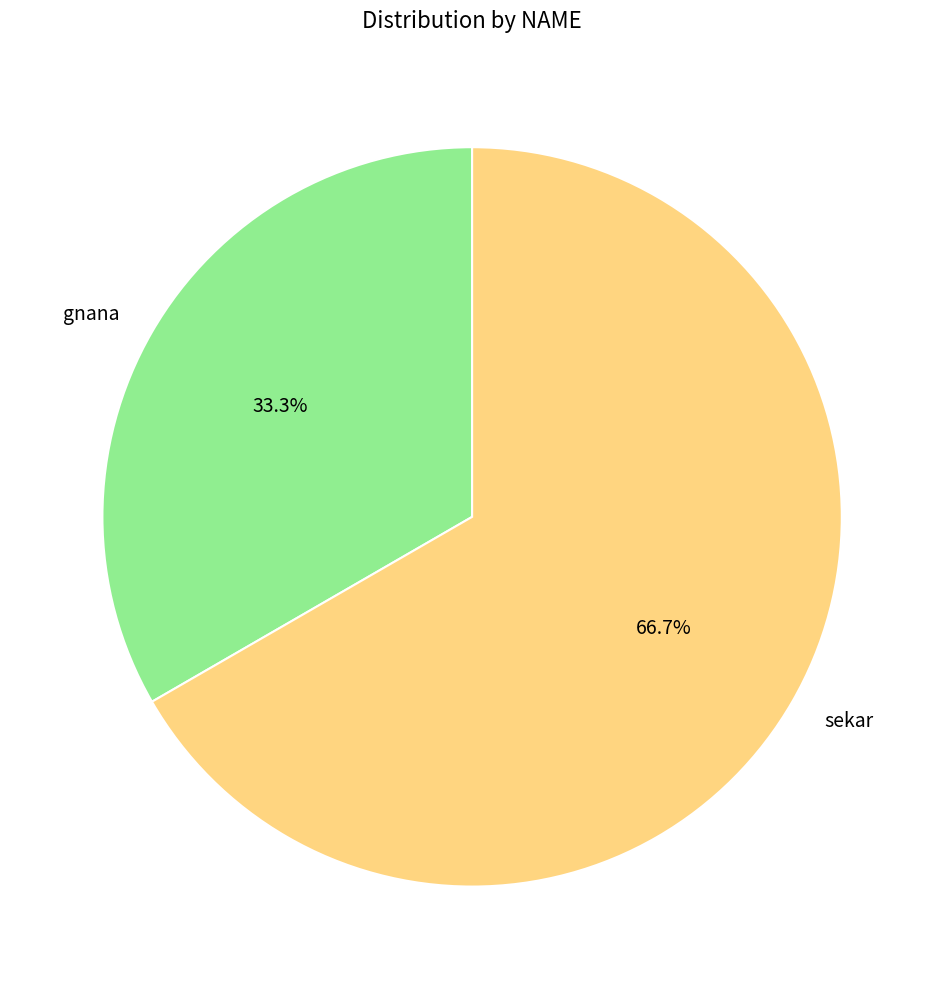

Is there any slice that represents more than half of the pie?

Yes